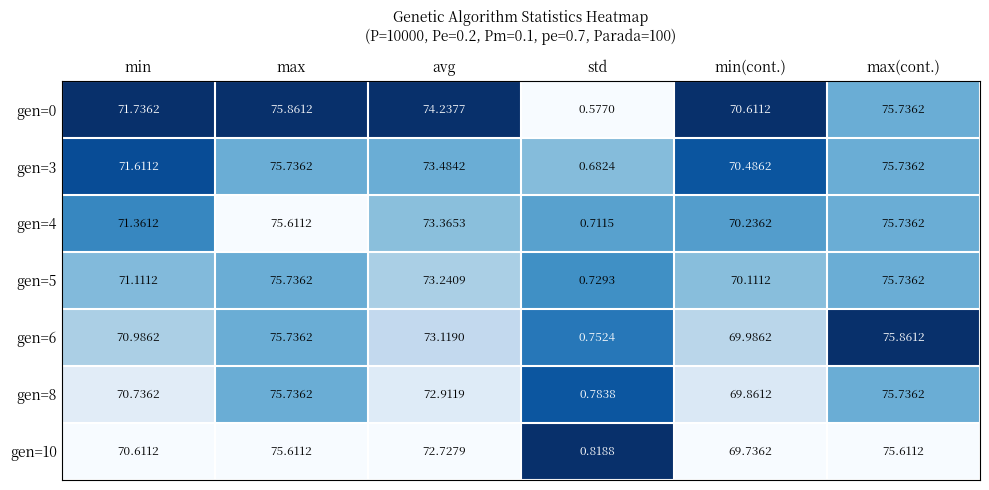

At which category is the sum across all series the highest?

max(cont.)